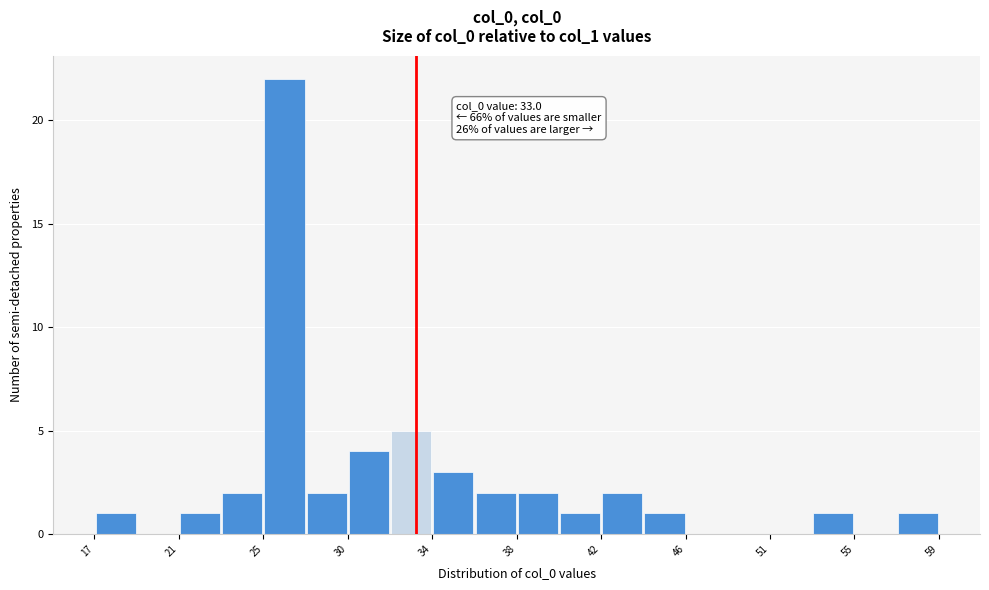

Over which range of the x-axis is the bar tallest?

25.4 to 27.5